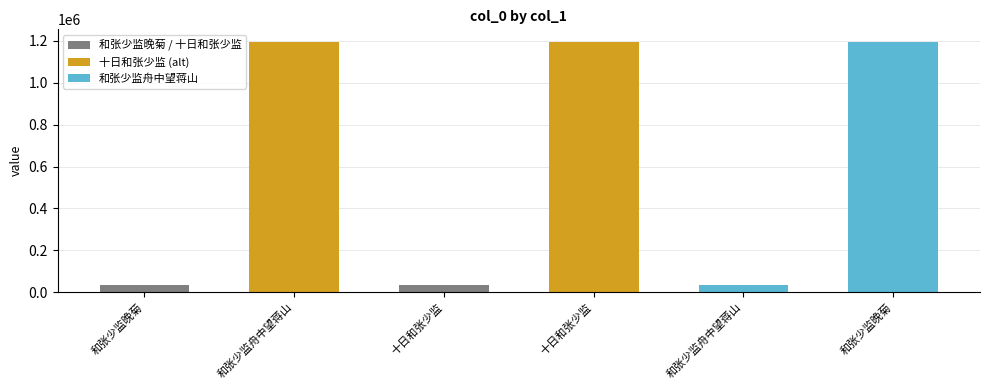

How many data points does each series have?

6